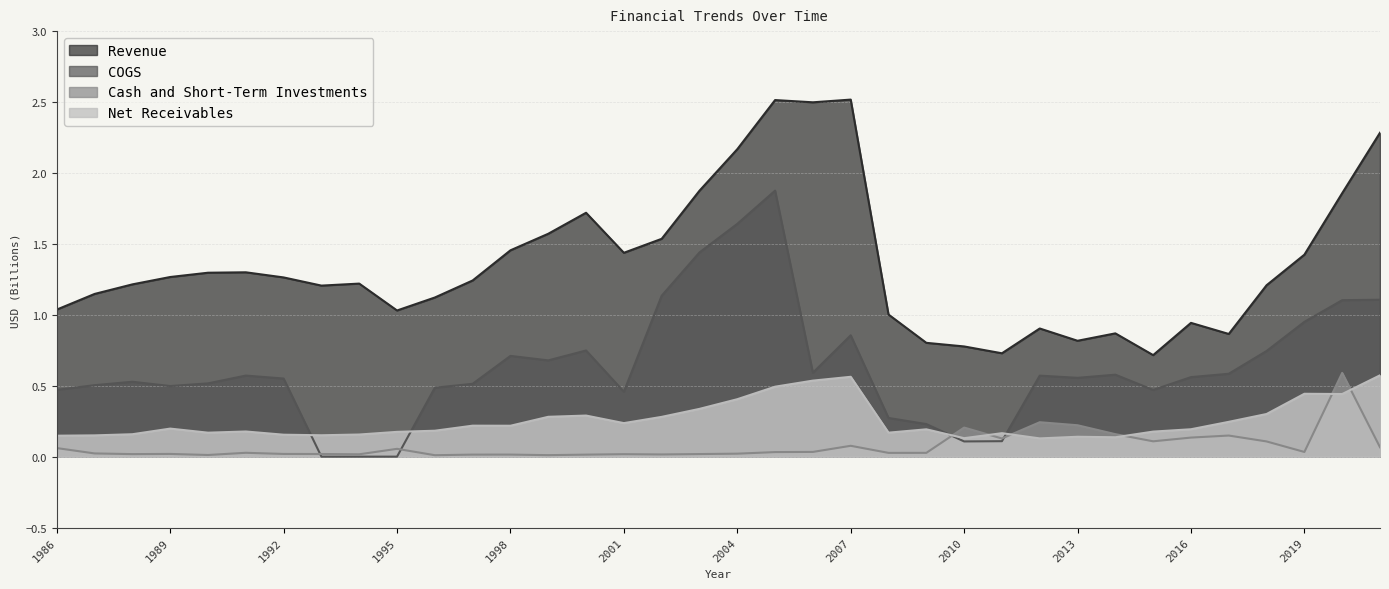

Rank the categories by Cash and Short-Term Investments value from lowest to highest.

1996, 1999, 1990, 2000, 1997, 1998, 2002, 1994, 2001, 1988, 2003, 1993, 1992, 1989, 2004, 1987, 2008, 2009, 1991, 2005, 2019, 2006, 1995, 1986, 2021, 2007, 2018, 2015, 2011, 2016, 2017, 2014, 2010, 2013, 2012, 2020